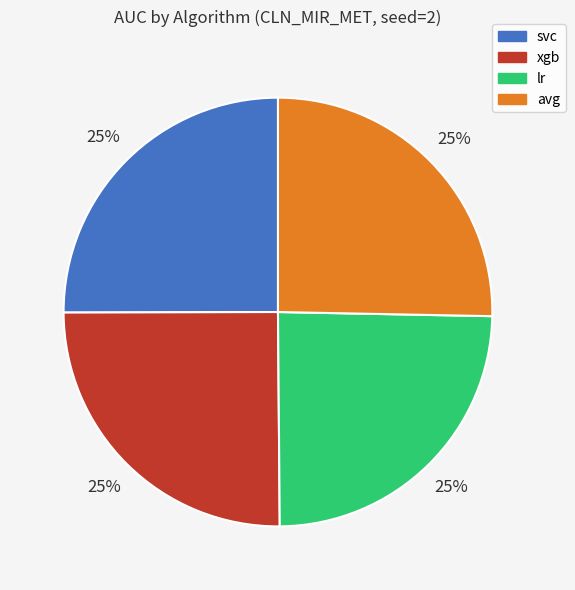

What percentage is the svc slice, to the nearest percent?

25%